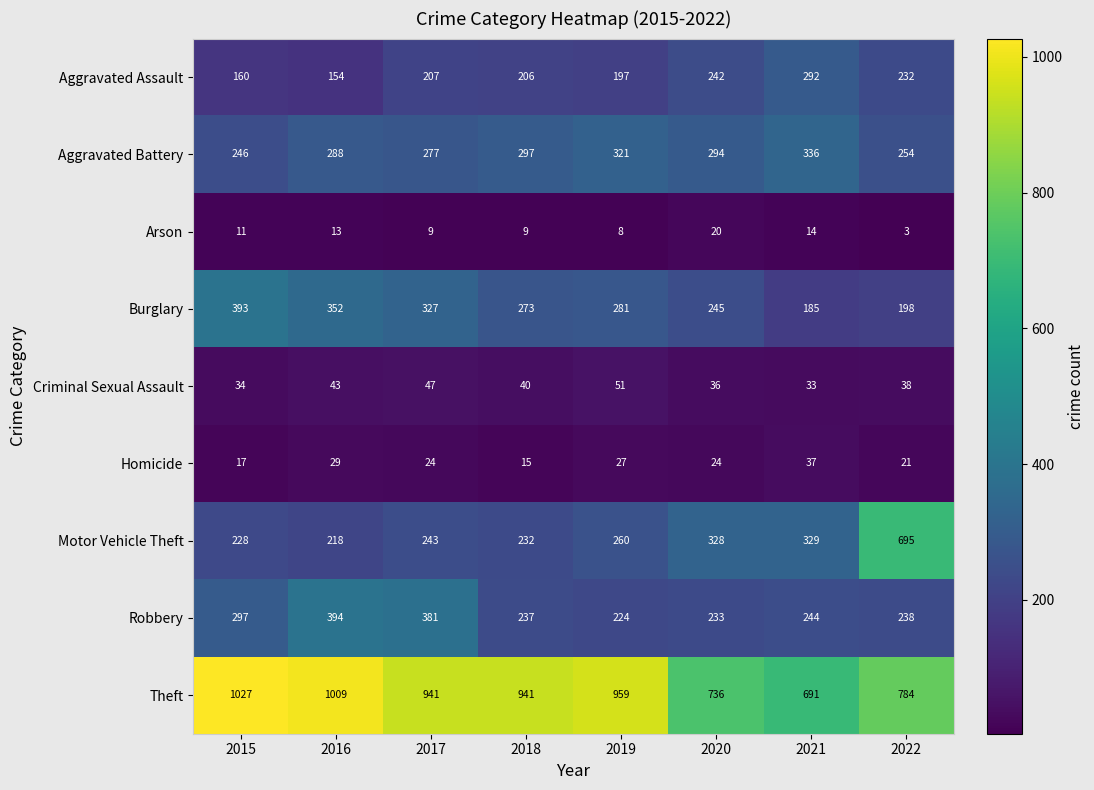

What is the sum of the Homicide values at 2019 and 2022?

48